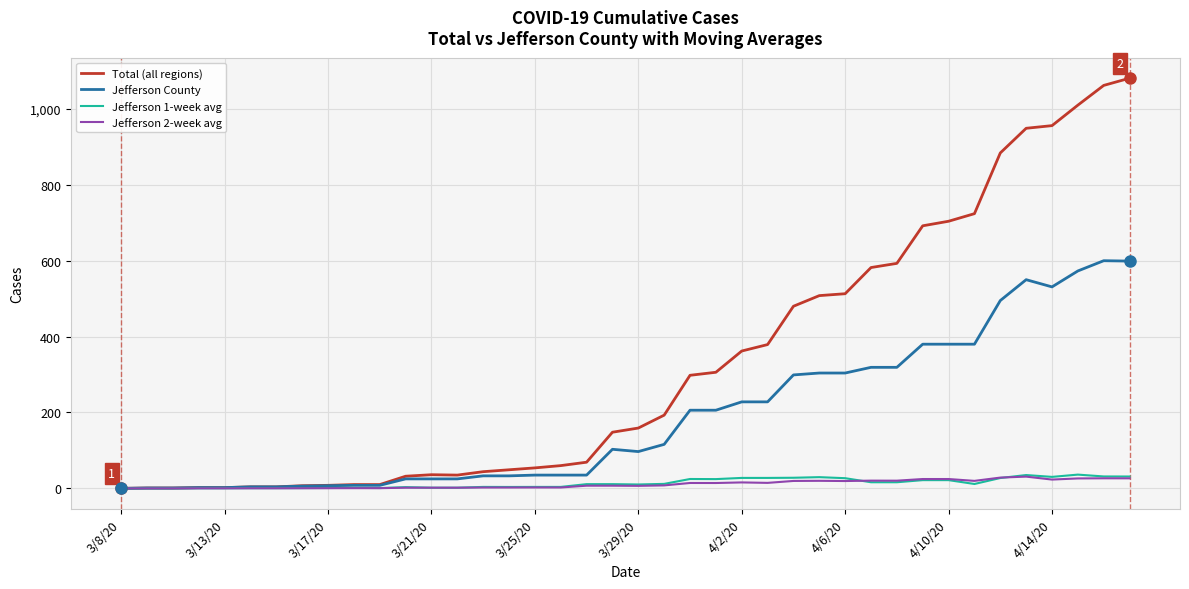

What is the highest value of the Jefferson County series?

600.0